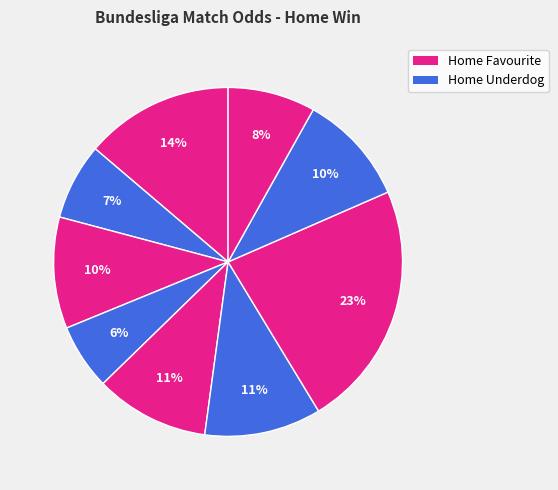

How many segments does this pie chart have?

9